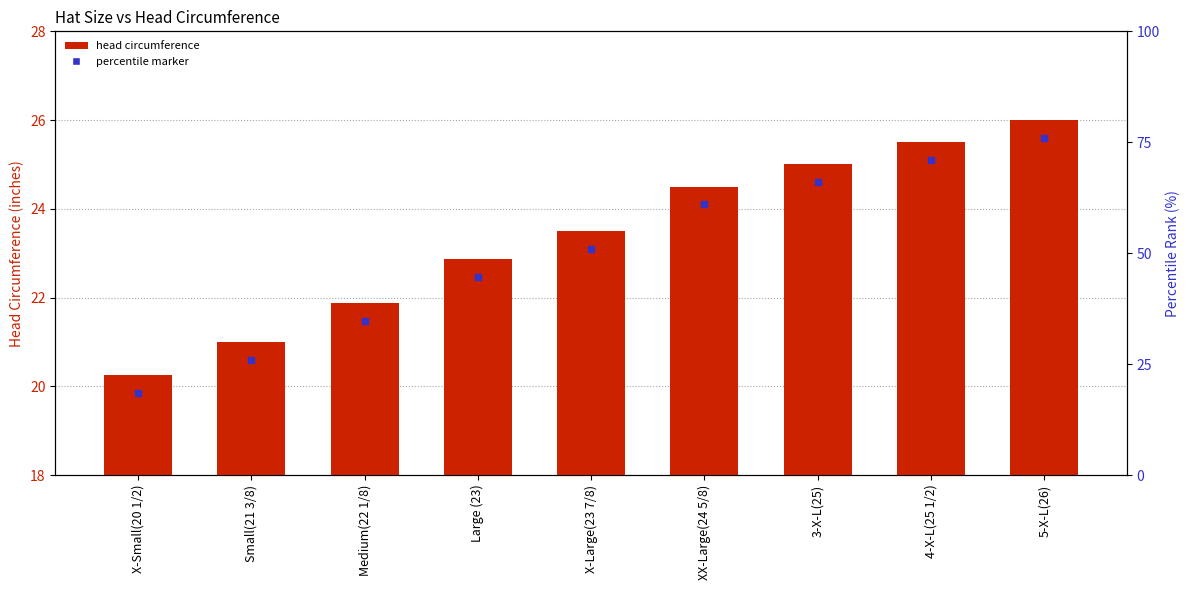

What is the smallest value displayed?

20.2